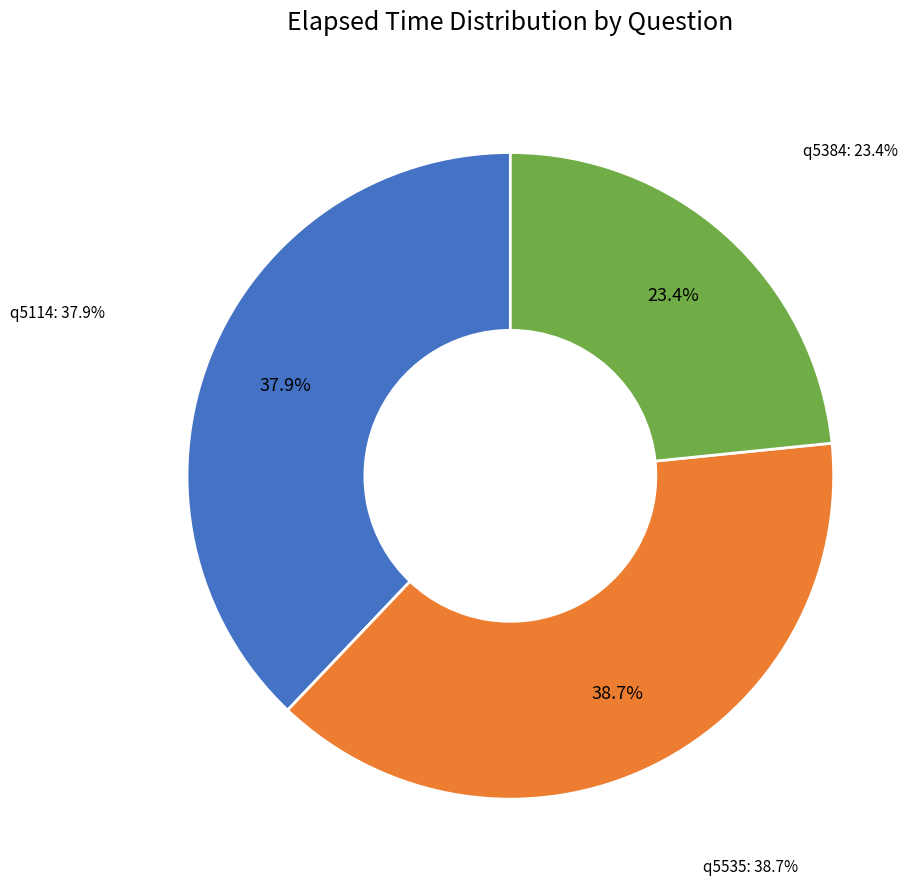

Is the sum of q5535 and q5384 greater than half?

Yes